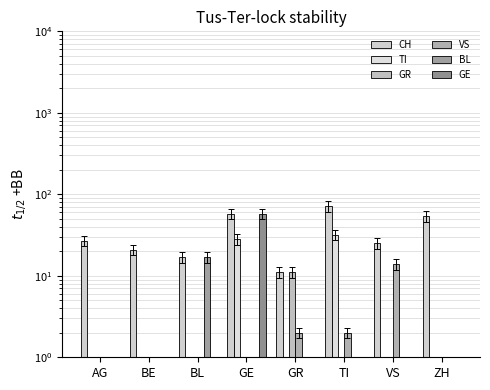

How many bars are there in each group?

6